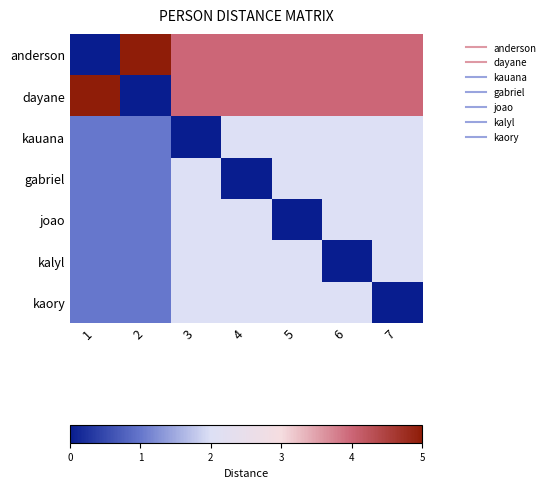

How many series are shown in this chart?

7